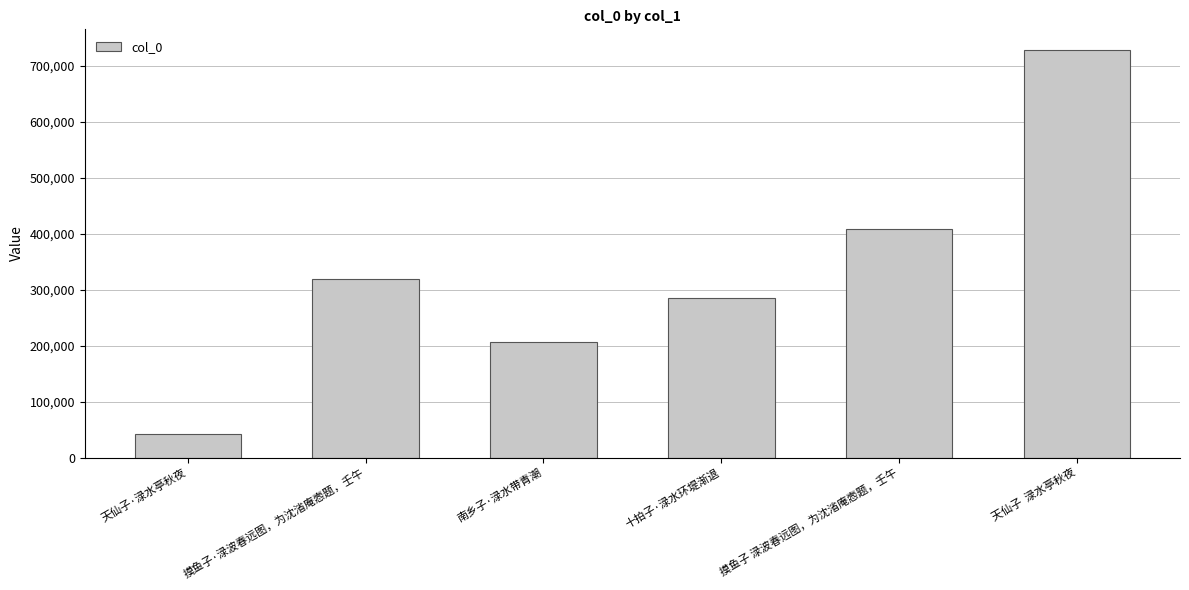

At which category does the chart reach its minimum across all series?

天仙子·渌水亭秋夜